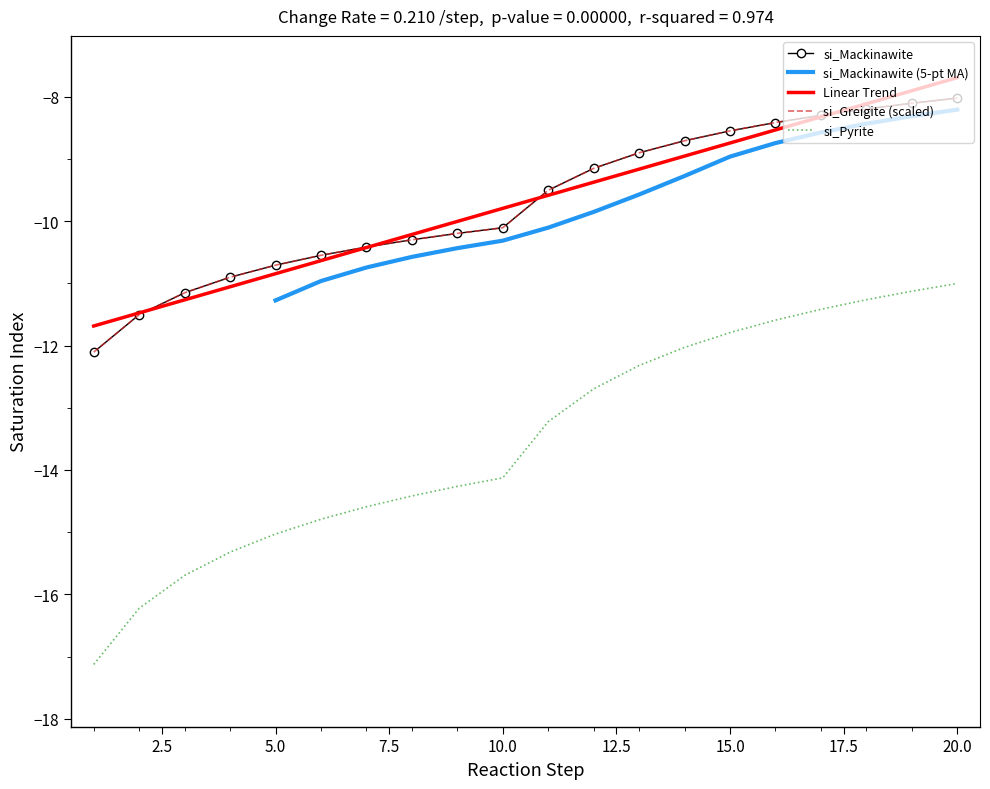

What is the sum of all si_Pyrite values?

-270.0